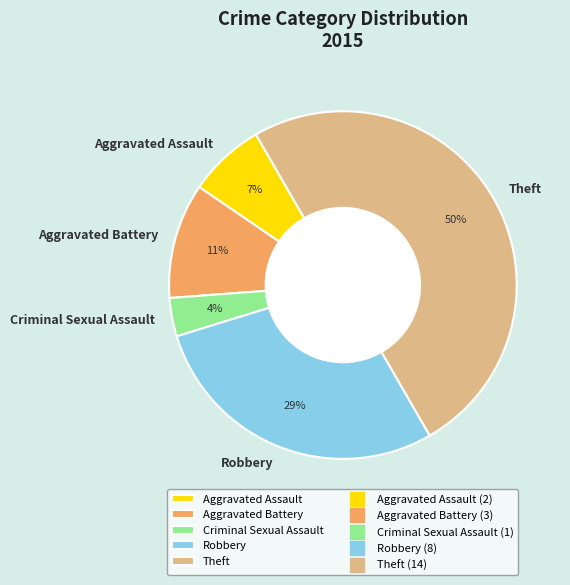

Which has a higher value, Aggravated Assault or Robbery?

Robbery